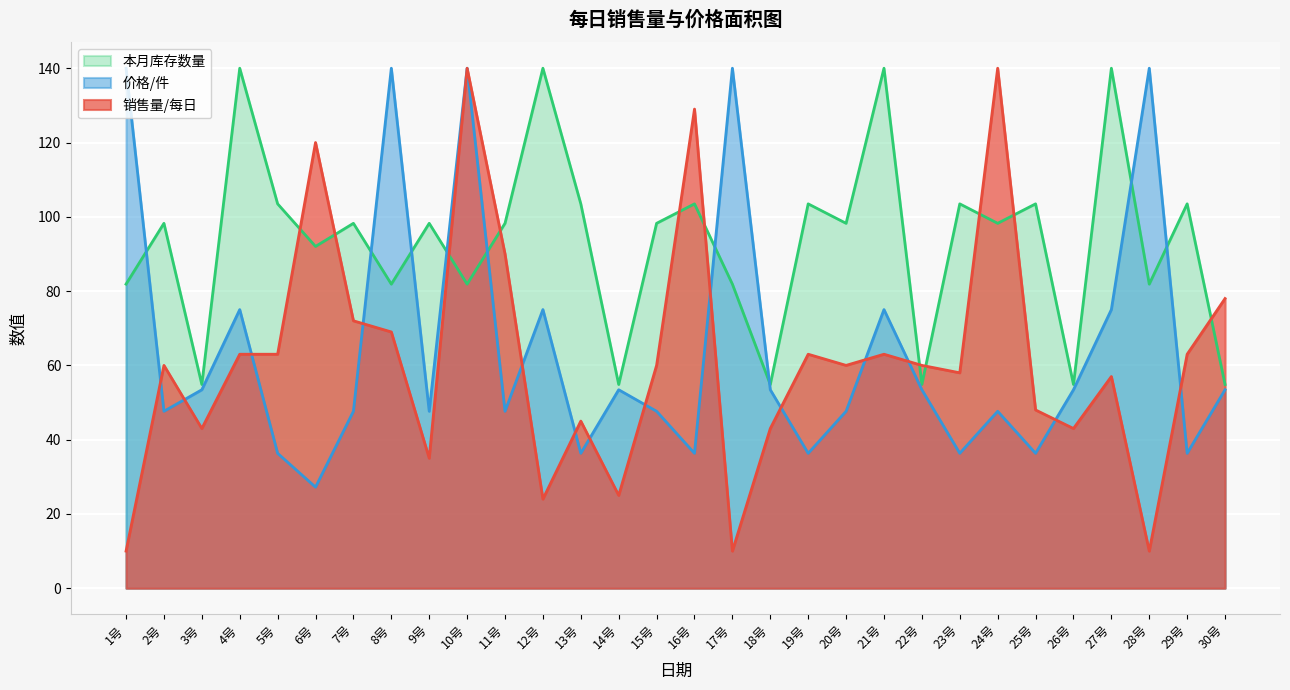

How many times do 价格/件 and 销售量/每日 cross each other?

14